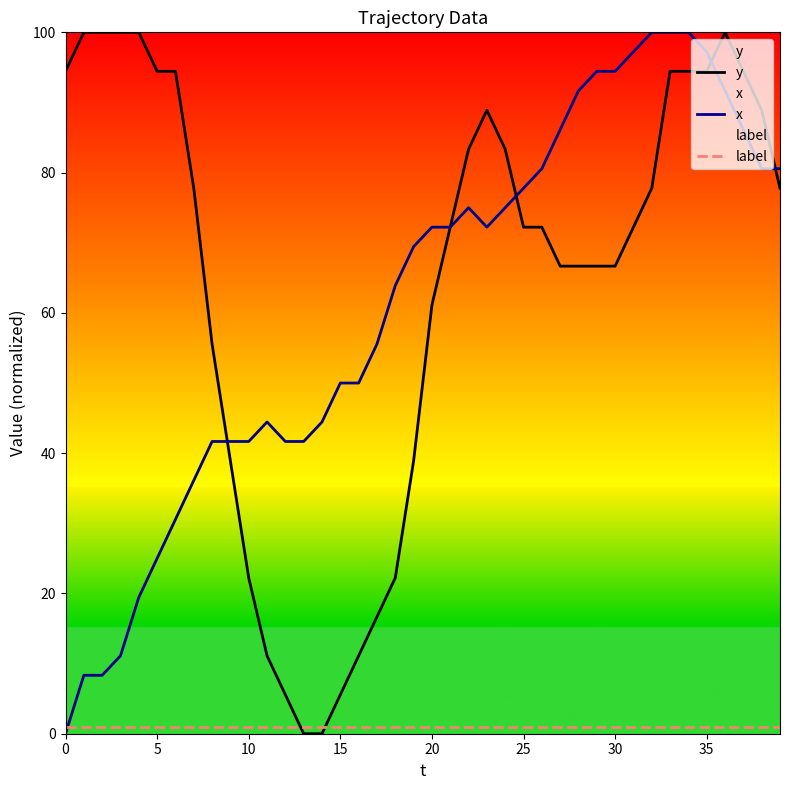

Which series has the largest range (max minus min)?

y